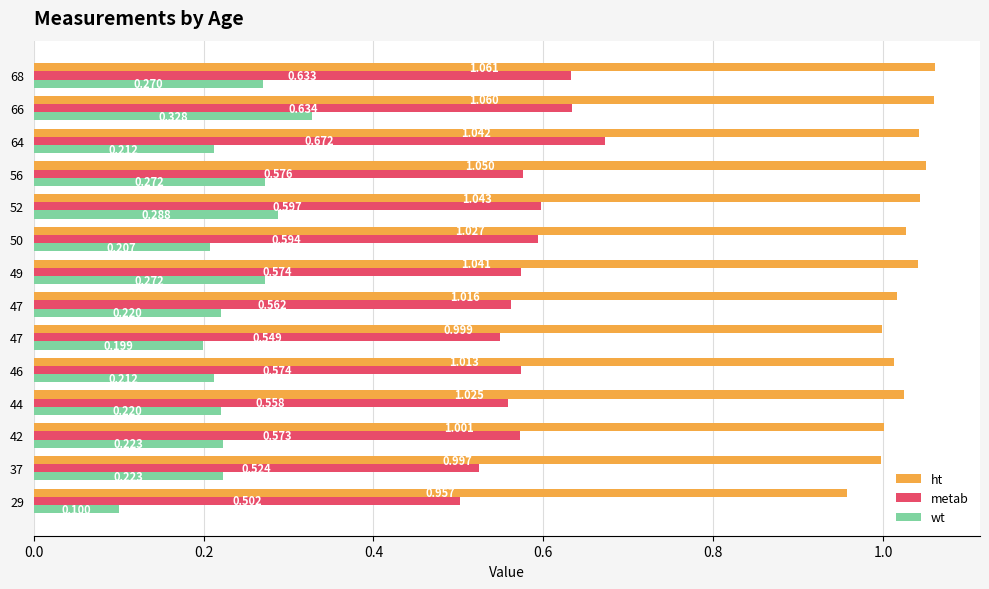

How many values in the ht series exceed 1?

11